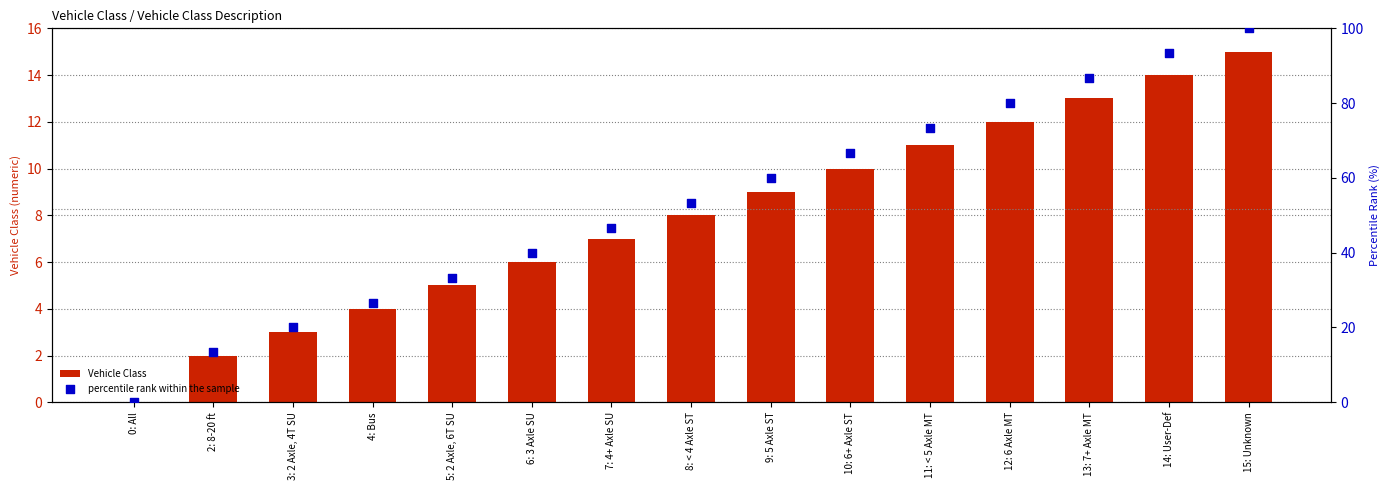

At which category is the sum across all series the highest?

15: Unknown